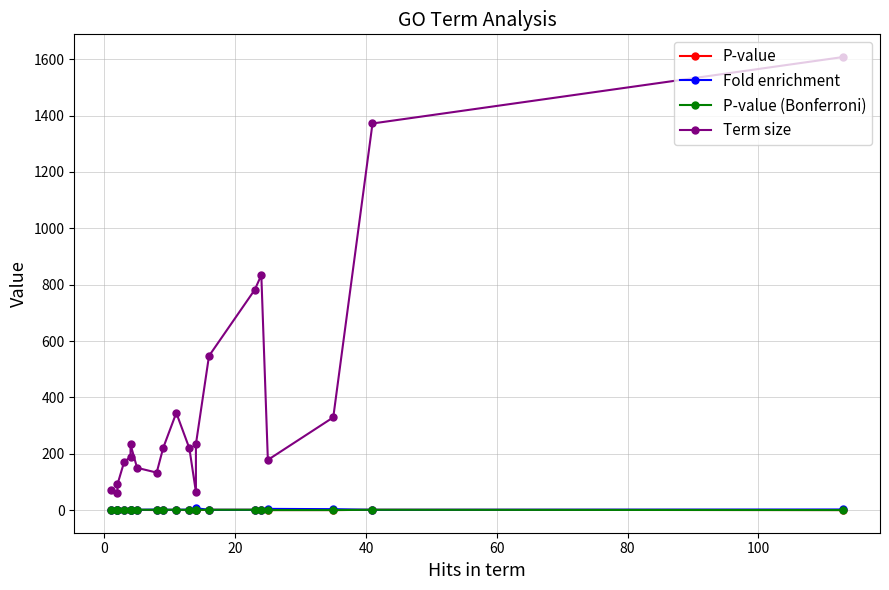

In P-value, how many points are higher than both neighbors (excluding endpoints)?

5